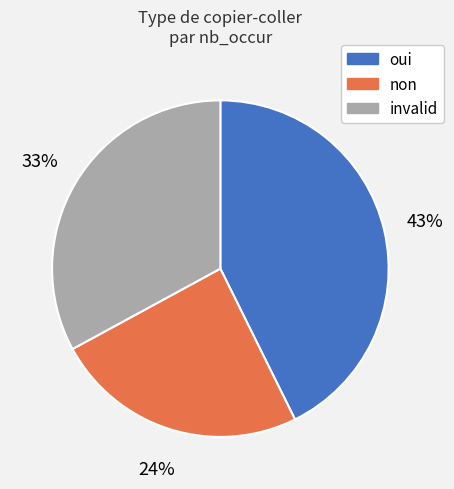

Does any single category account for the majority?

No